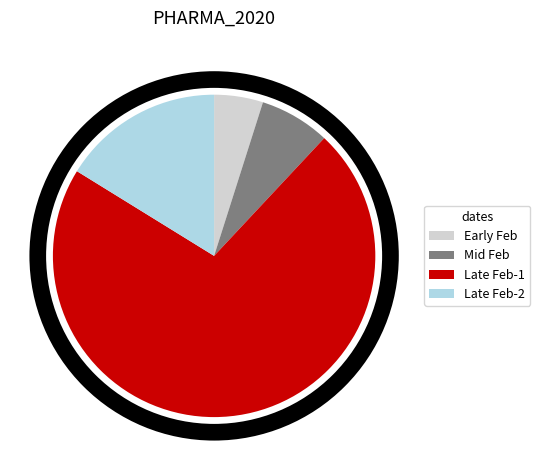

Do Late Feb-1 and Early Feb together represent more than half of the pie?

Yes